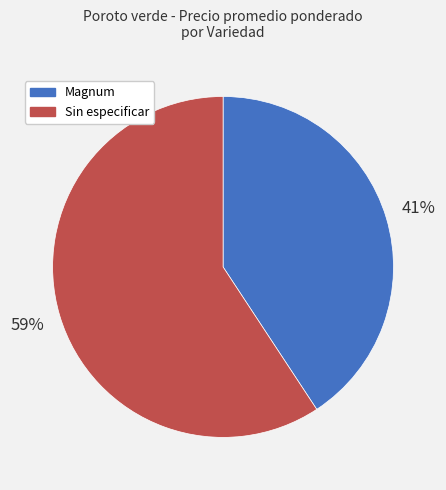

Do Magnum and Sin especificar together represent more than half of the pie?

Yes